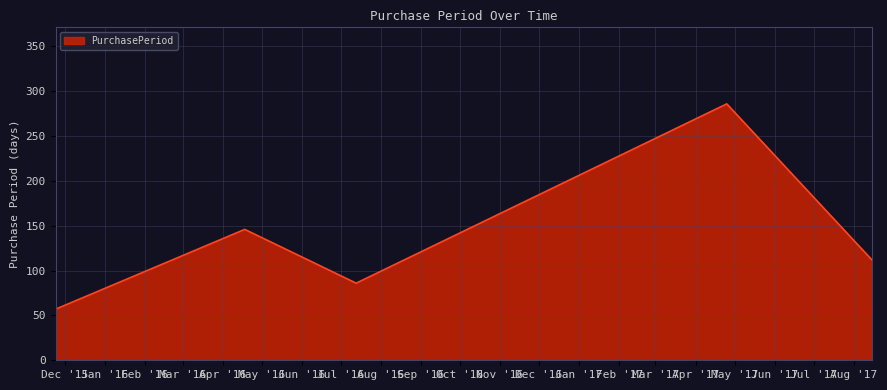

What is the minimum value shown in the chart?

57